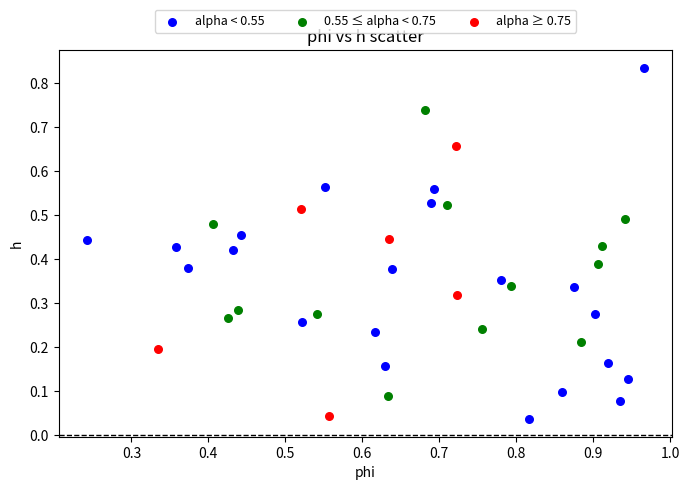

Which series contains the lowest Y value?

alpha < 0.55